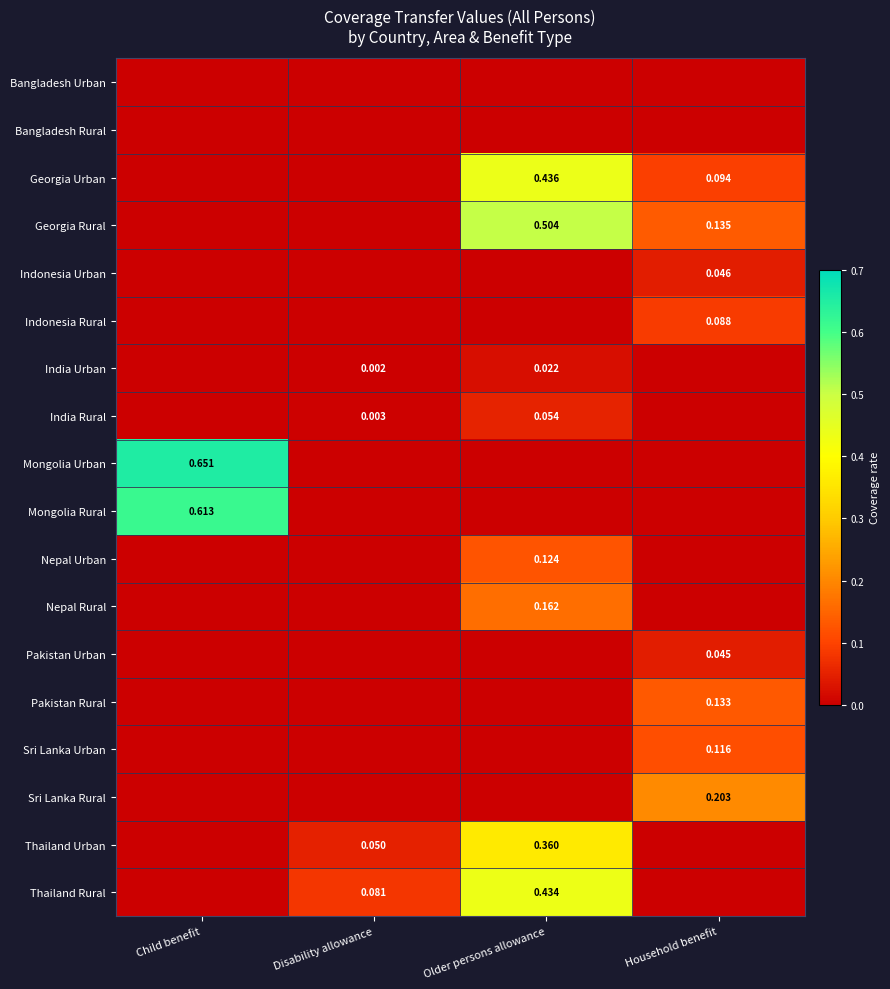

True or false: Sri Lanka Rural has a value of 0.1 at Older persons allowance.

False